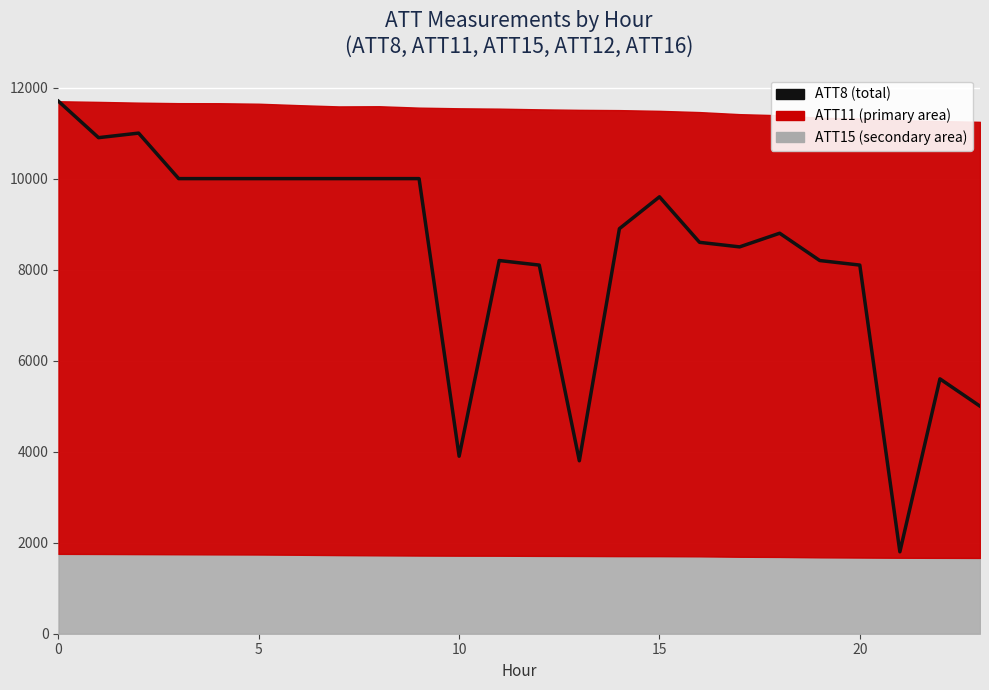

What is the change in value from 19 to 21?

-6400